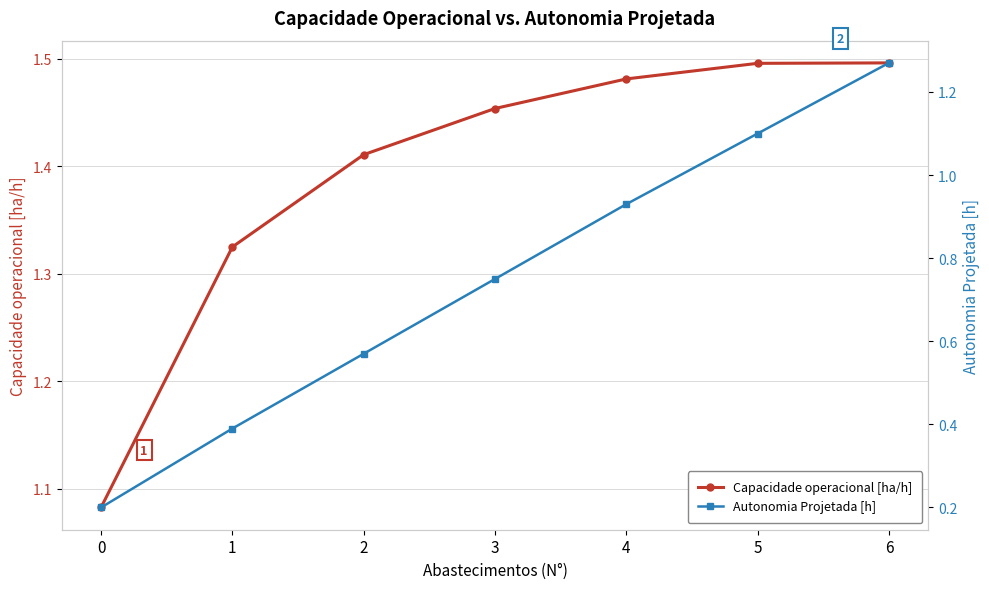

Reading right to left, transcribe all the data shown in this chart.

Capacidade operacional [ha/h]: 1.5	1.5	1.5	1.5	1.4	1.3	1.1
Autonomia Projetada [h]: 1.3	1.1	0.9	0.8	0.6	0.4	0.2